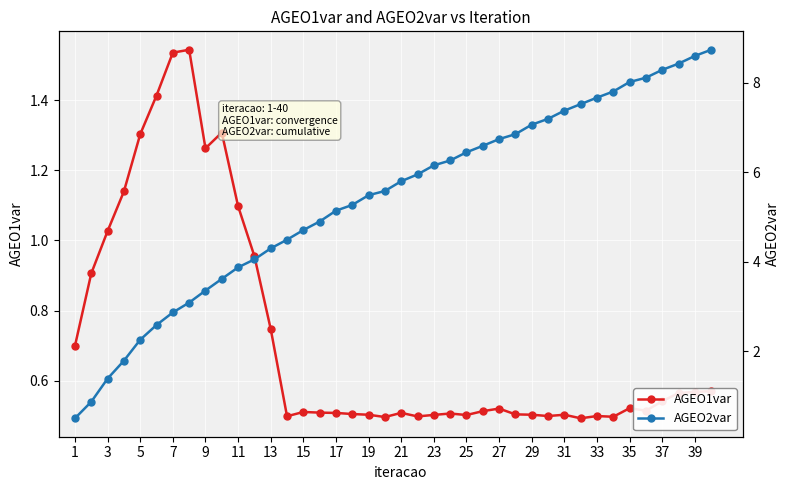

Which series has the widest spread of values?

AGEO2var